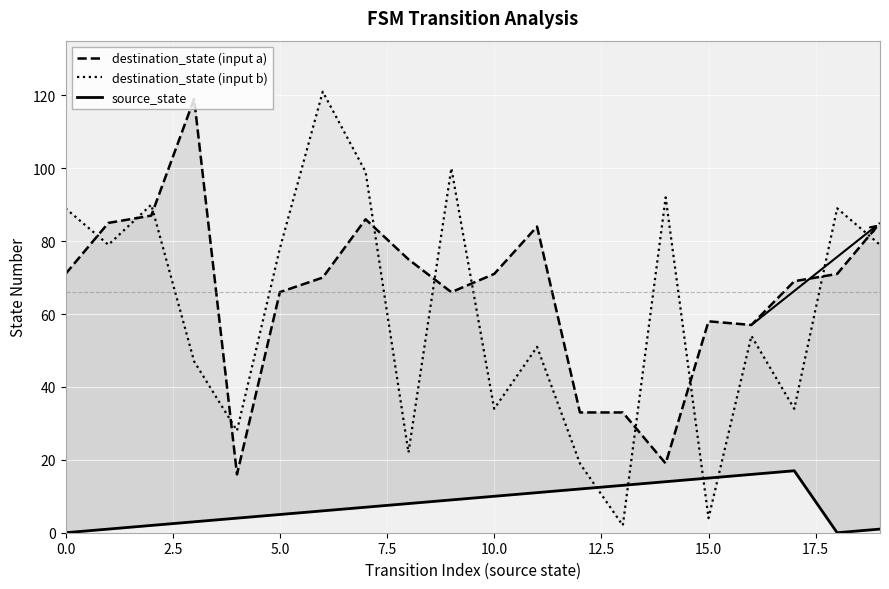

What are all the series names shown in the legend?

destination_state (input a), destination_state (input b), source_state